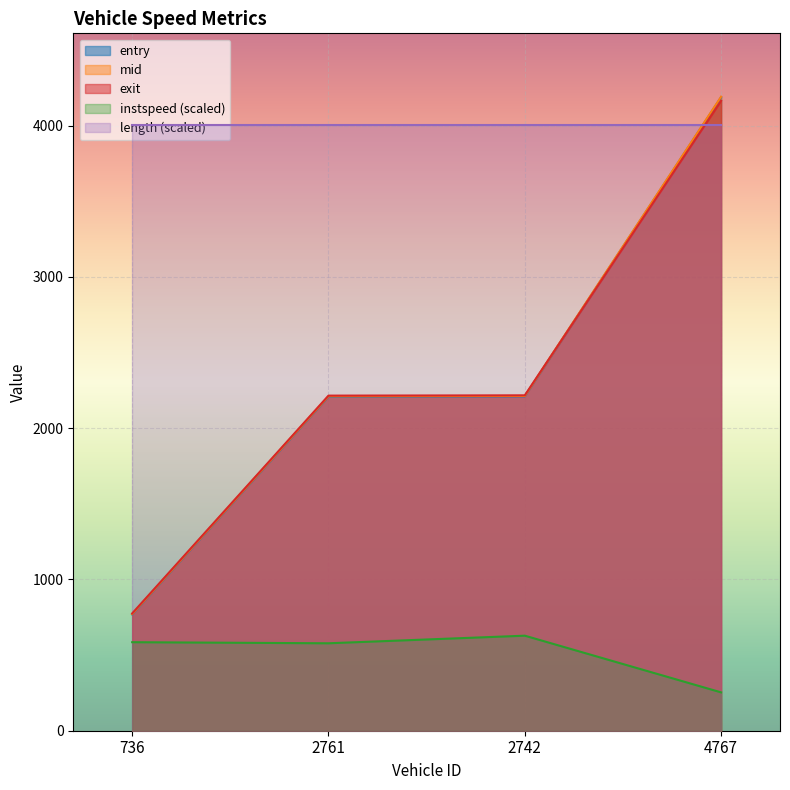

What position from the right is 2761?

3